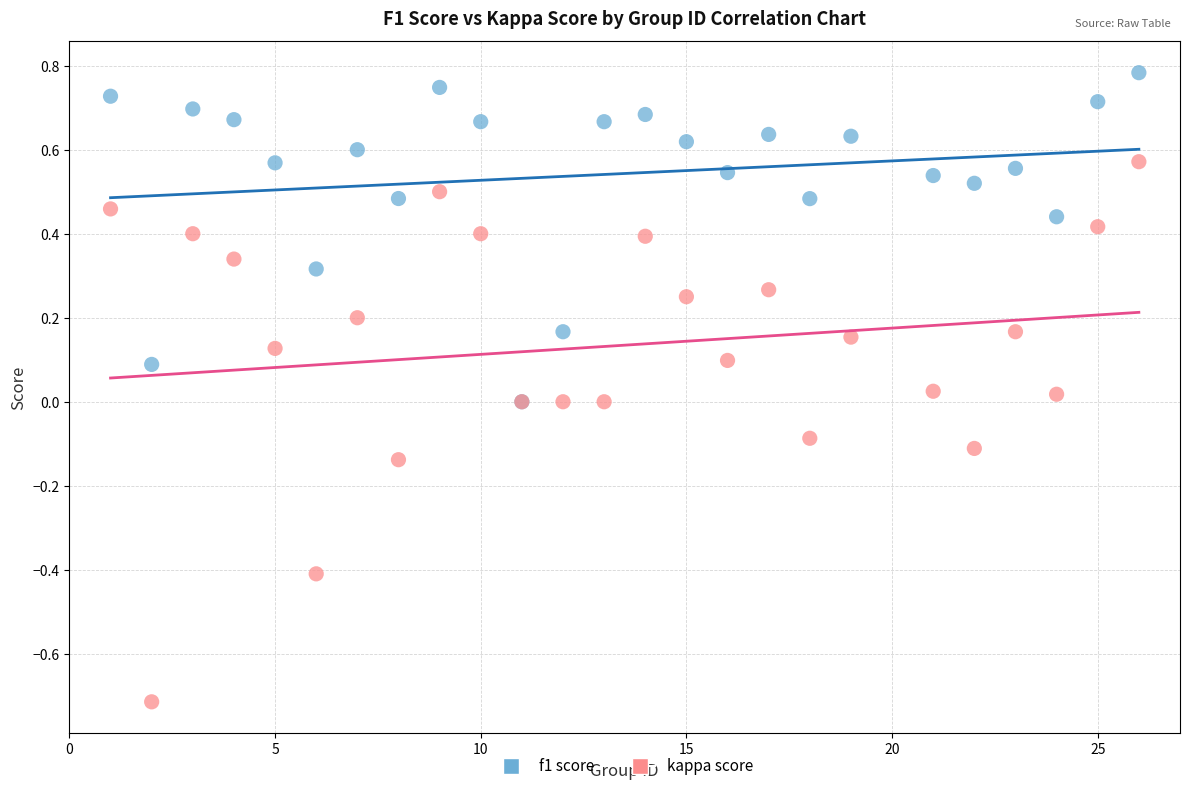

Which series reaches the minimum Y coordinate?

kappa score